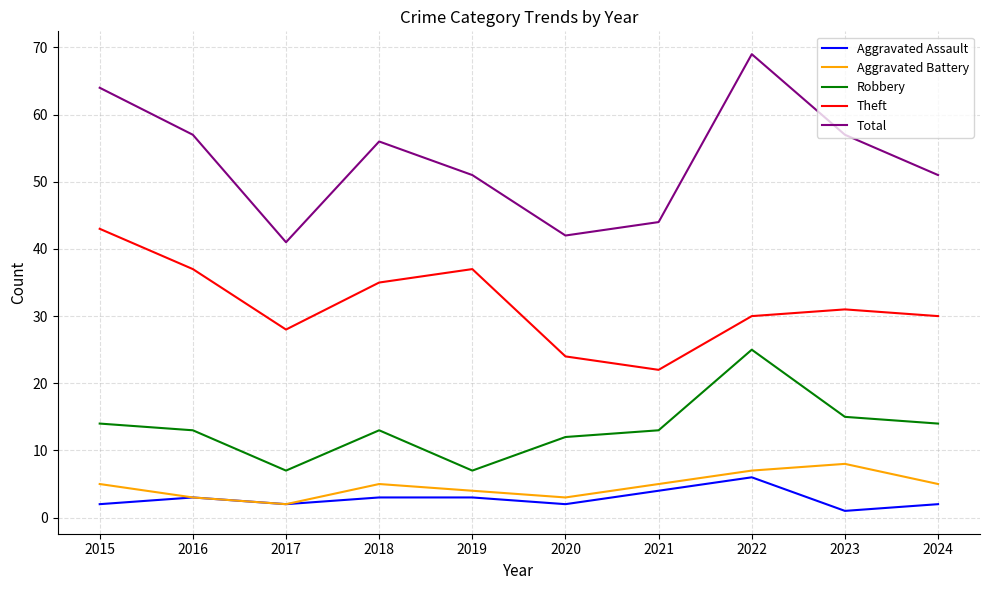

Where does the Robbery series first go above 13?

2015